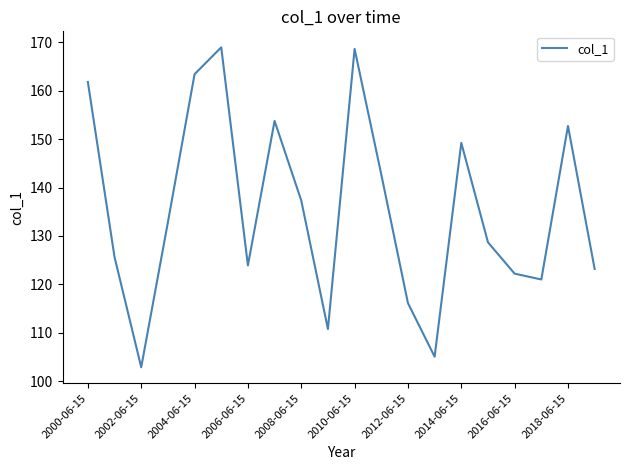

What is the difference between the maximum and minimum values?

66.0